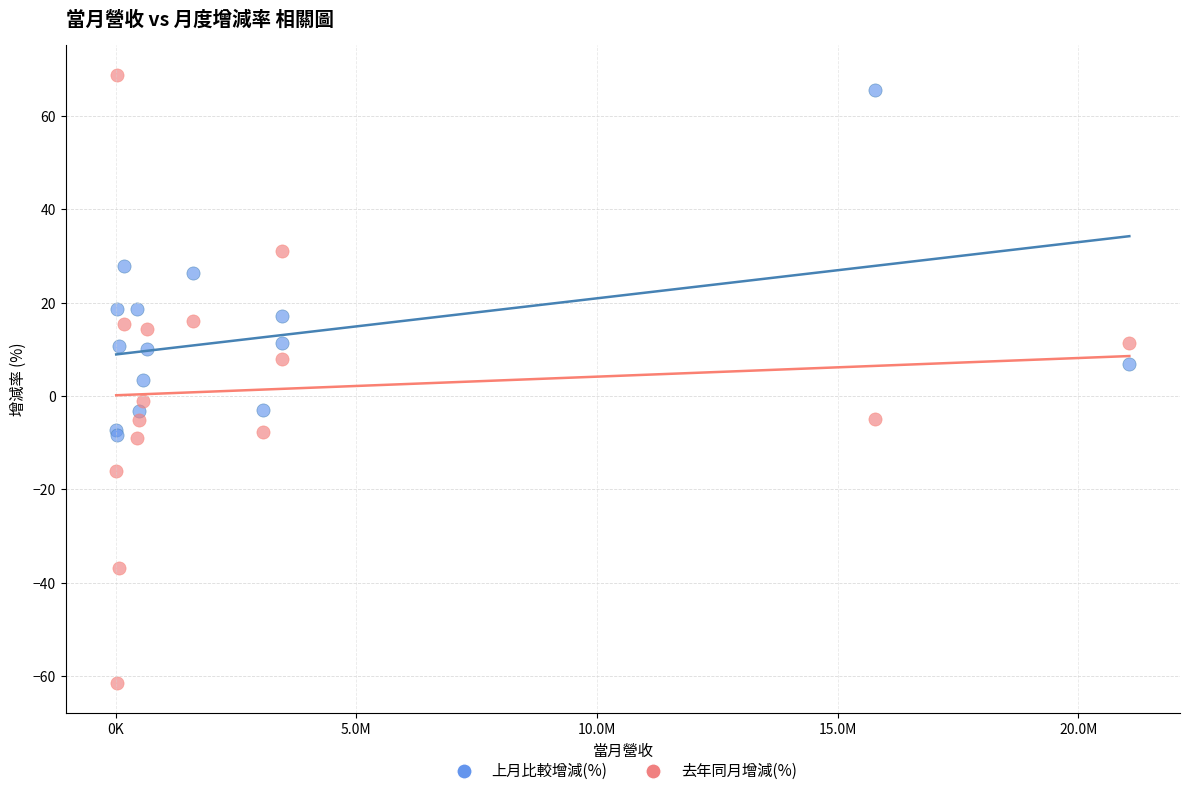

Which series contains the lowest Y value?

去年同月增減(%)